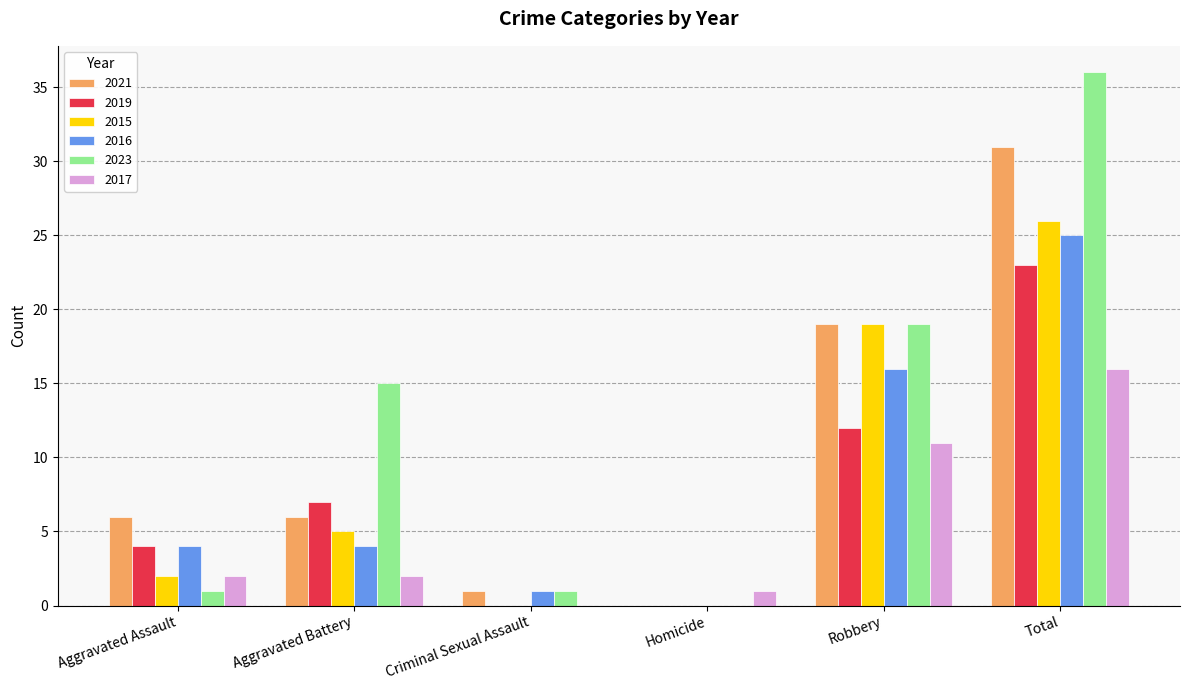

At which category is the sum across all series the highest?

Total